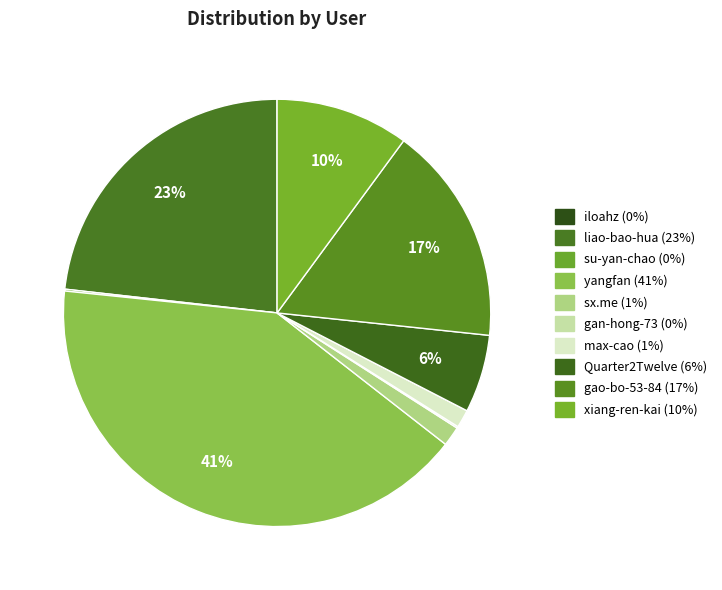

Is there any slice that represents more than half of the pie?

No